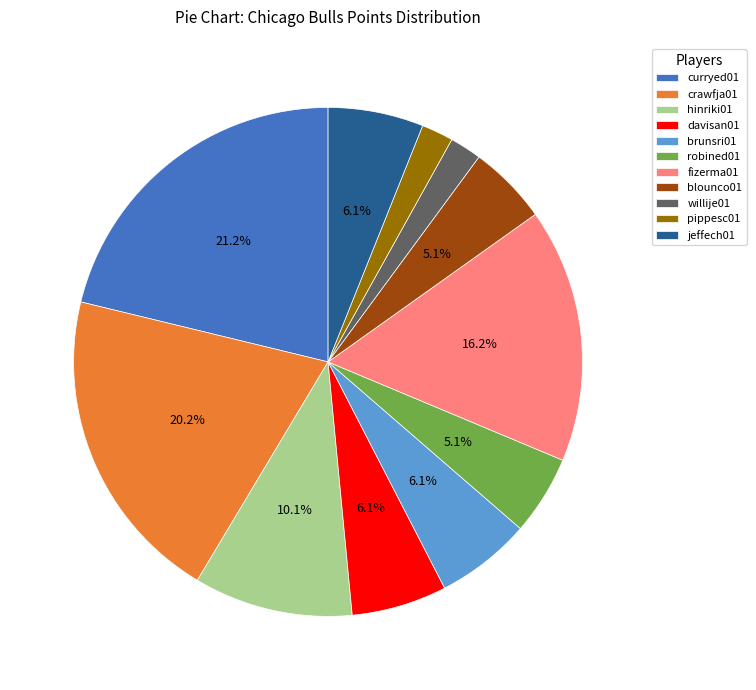

Which slice is the largest?

curryed01